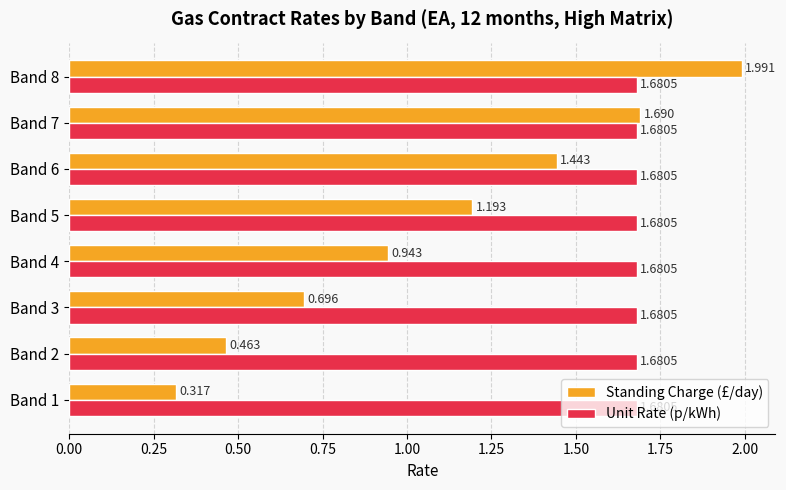

Is the value of Standing Charge (£/day) at Band 1 greater than the value of Unit Rate (p/kWh) at Band 6?

No